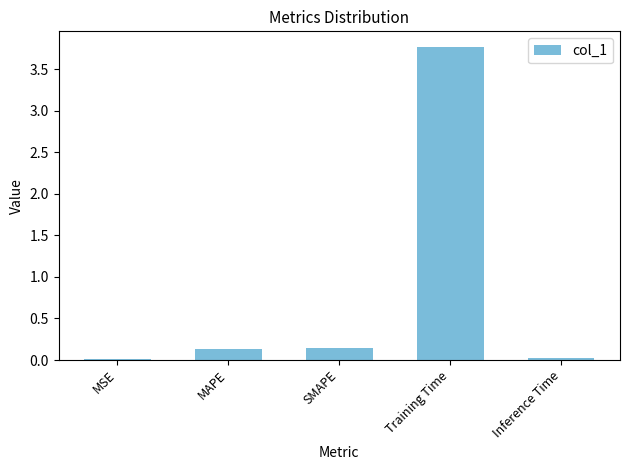

Between MSE and Training Time, which is larger?

Training Time